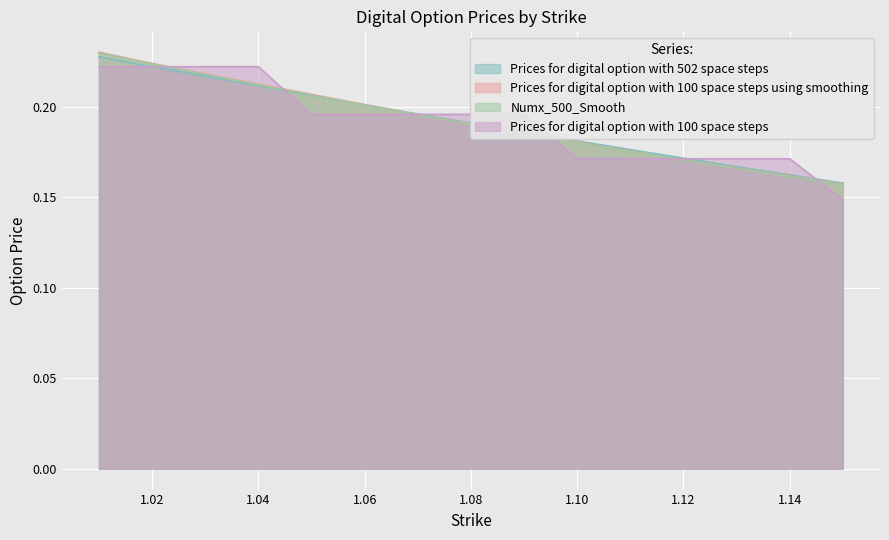

How many lines are shown in the chart?

4